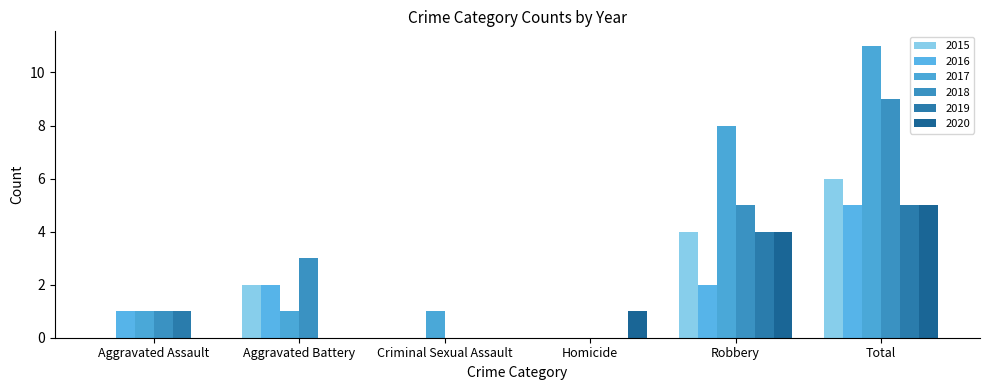

The value of 2018 at Criminal Sexual Assault is -6. True or false?

False